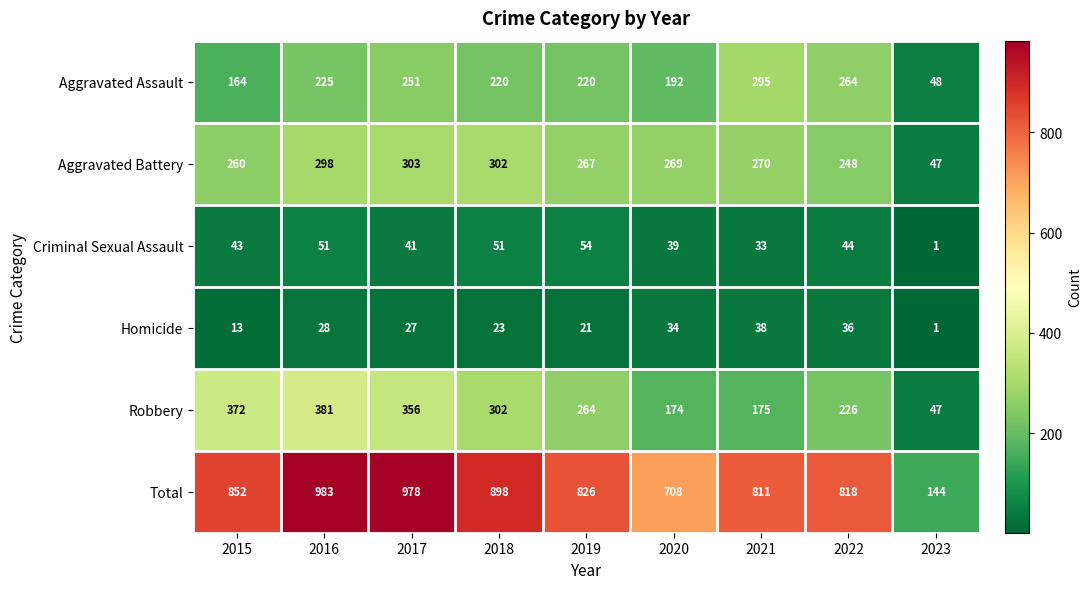

At which category is the sum across all series the highest?

2016